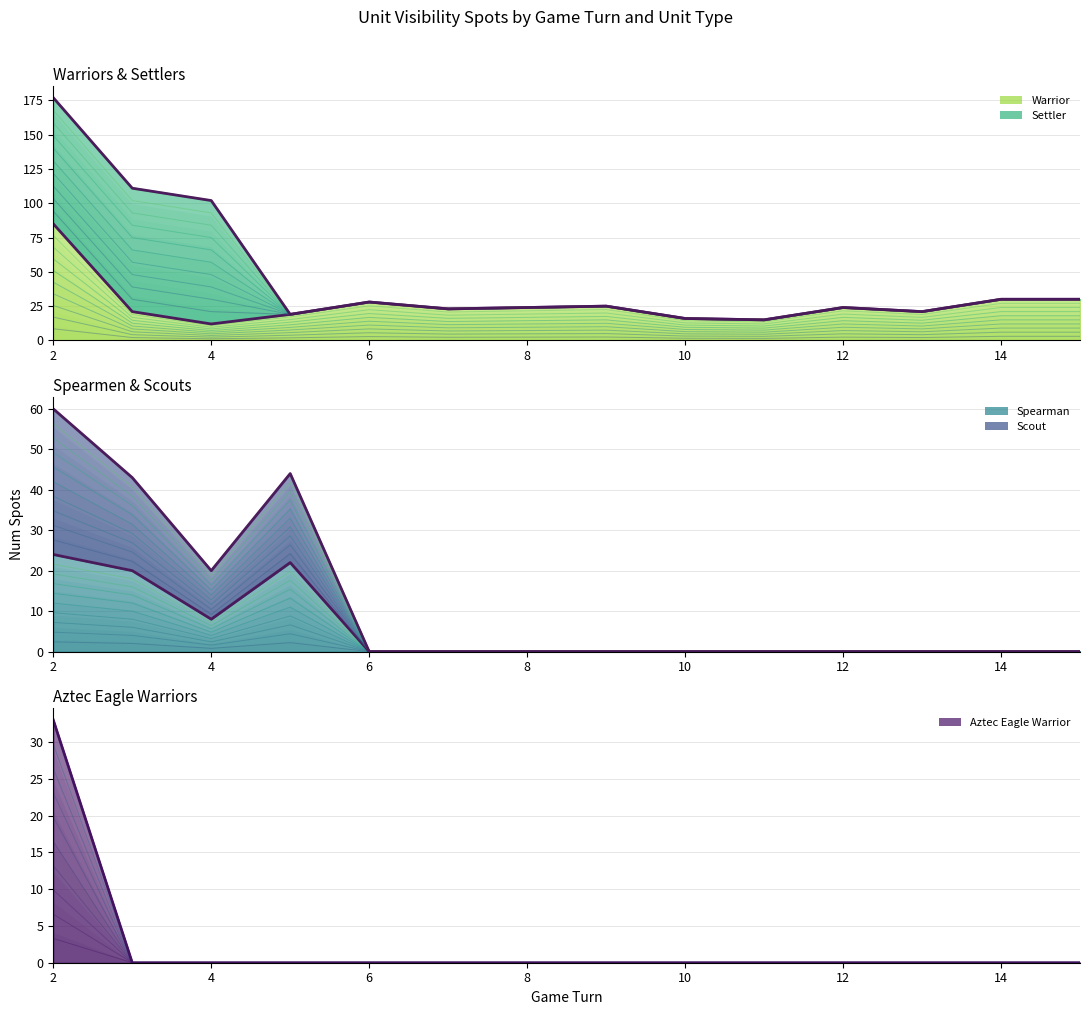

Which label corresponds to the largest value in the chart?

2